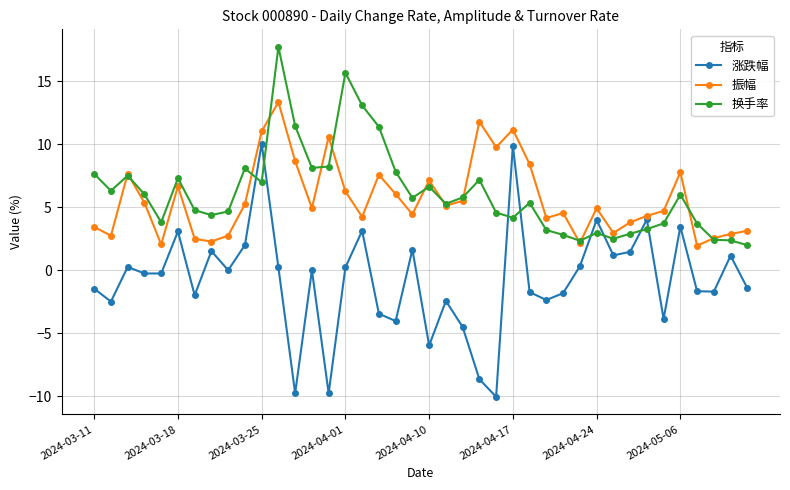

How many times do 换手率 and 涨跌幅 cross each other?

8